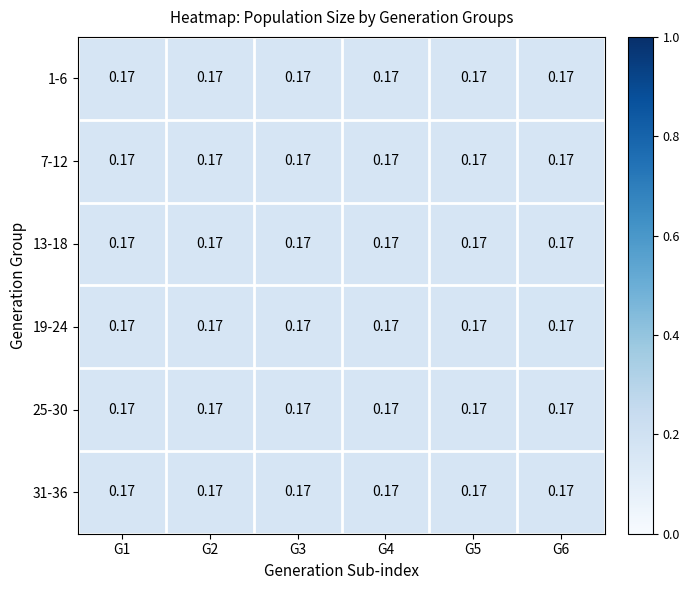

How many data points does each series have?

6